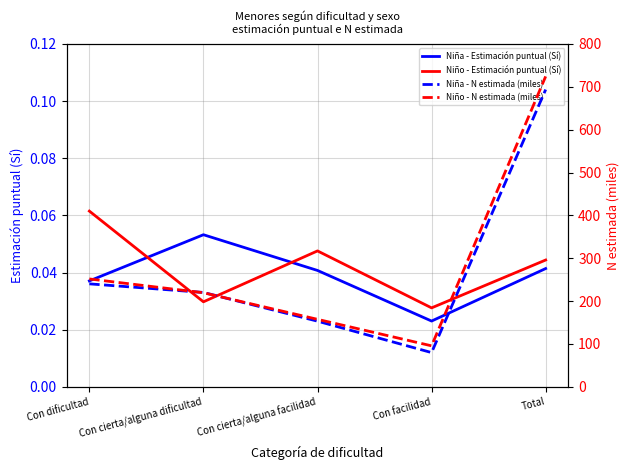

How many series are shown in this chart?

4